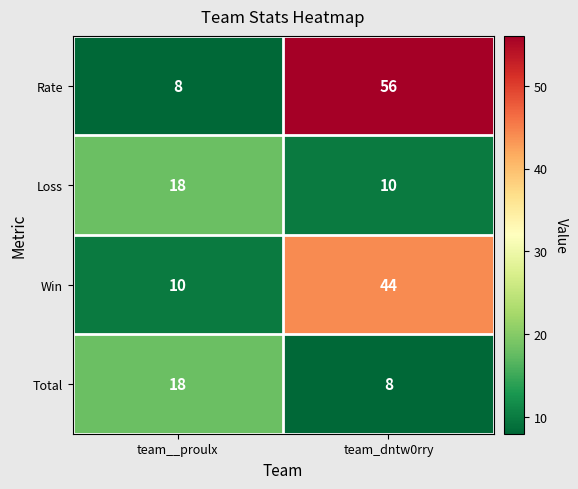

Reading left to right, extract all data points from this chart.

Rate: team__proulx=8	team_dntw0rry=56
Loss: team__proulx=18	team_dntw0rry=10
Win: team__proulx=10	team_dntw0rry=44
Total: team__proulx=18	team_dntw0rry=8